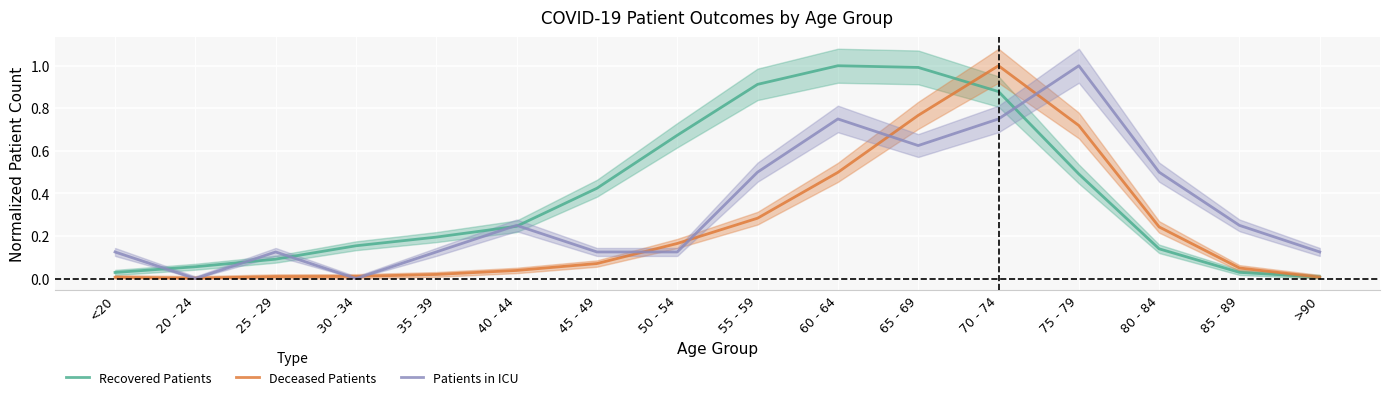

True or false: Recovered Patients has a value of 0.0 at >90.

True